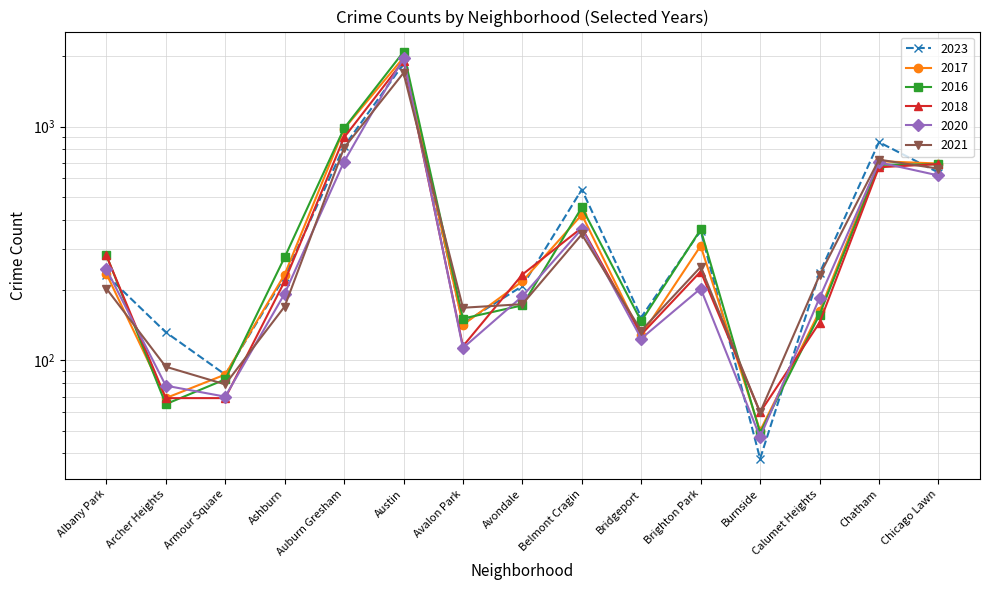

What is the value of the 2018 point at the 2nd from the left?

69